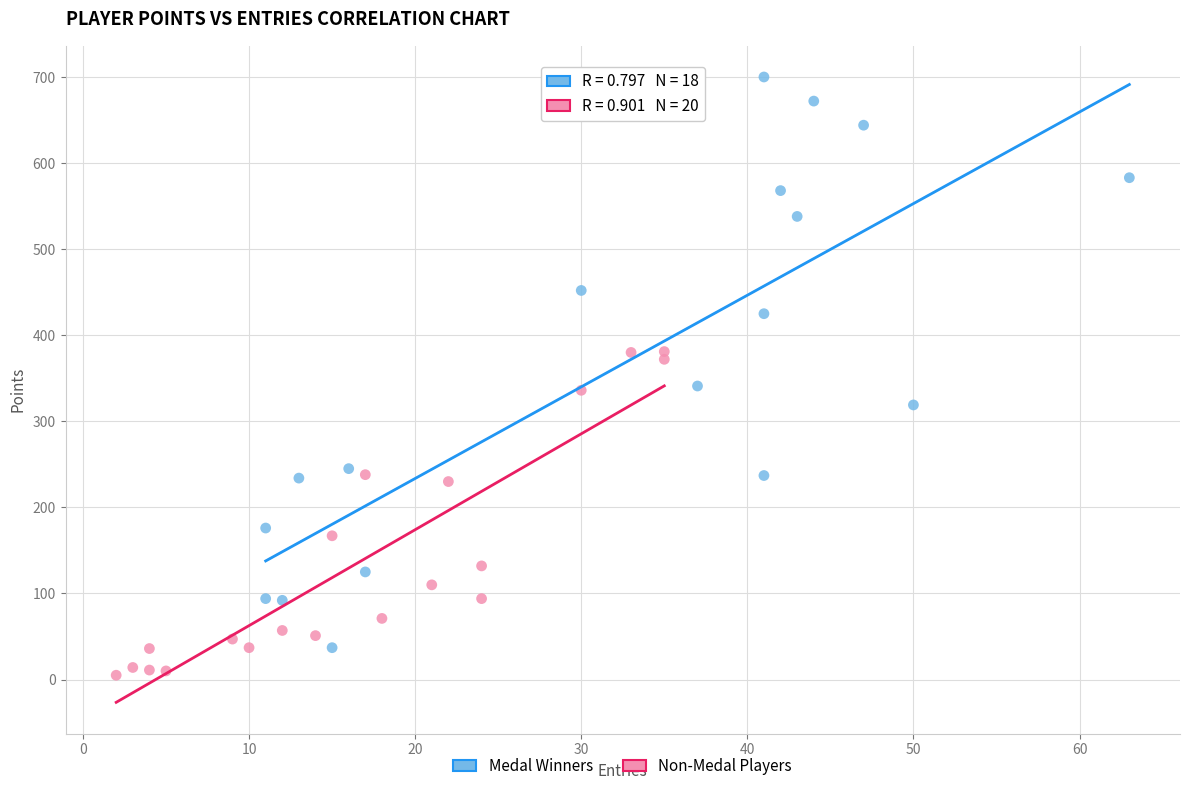

Which series has the largest Y range (max minus min)?

Medal Winners